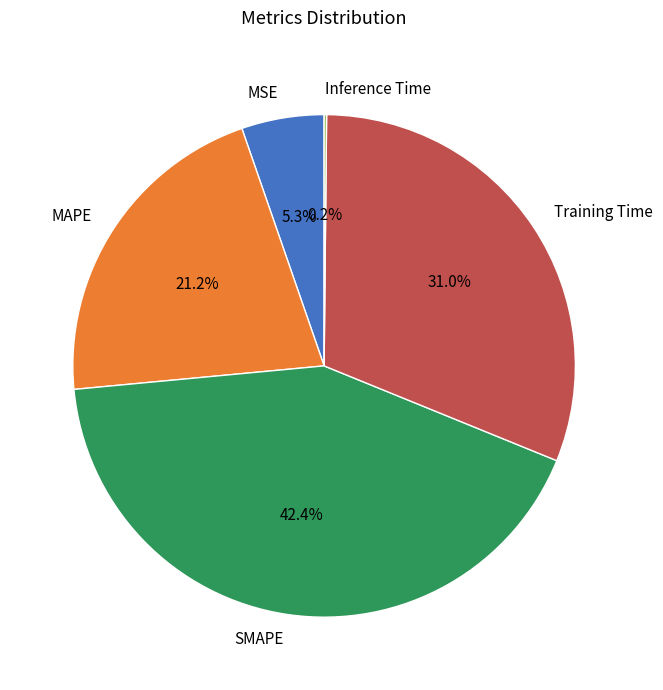

Combined, do SMAPE and Training Time account for over 50%?

Yes